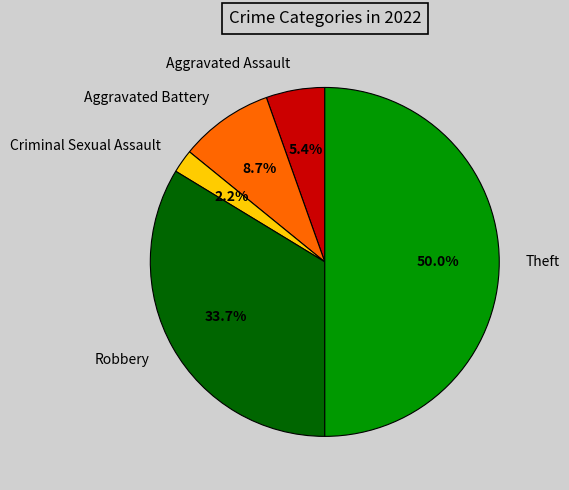

Does Robbery represent more than half of the total?

No